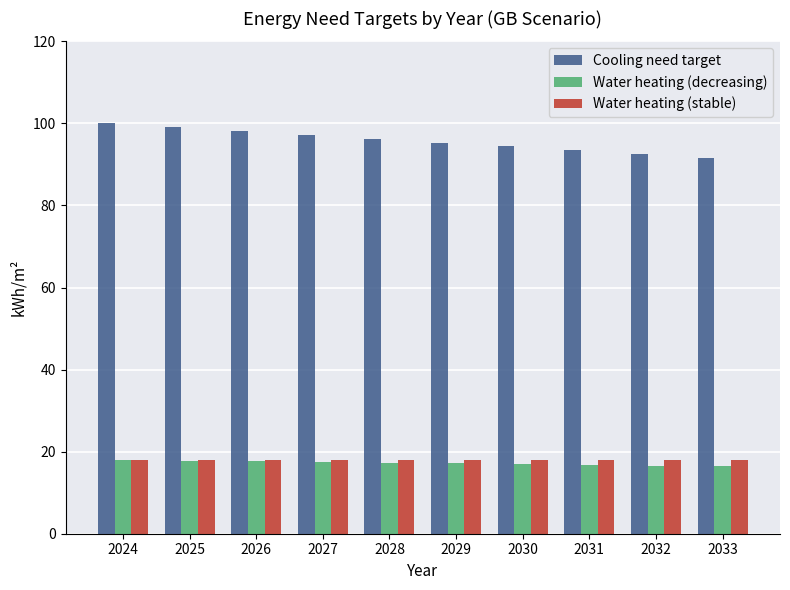

How many data points does each series have?

10